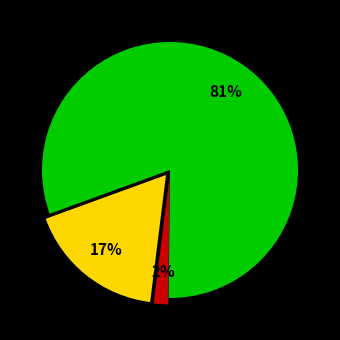

To the nearest percent, what is the difference between the largest and smallest slice percentages?

79%